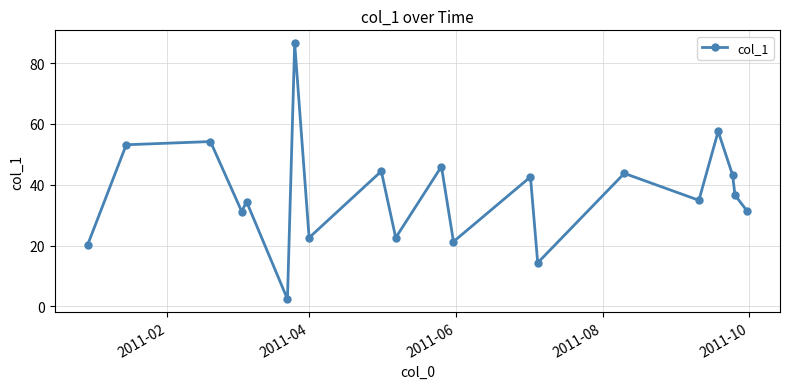

How many interior local peaks (higher than both neighbors) does the data have?

8